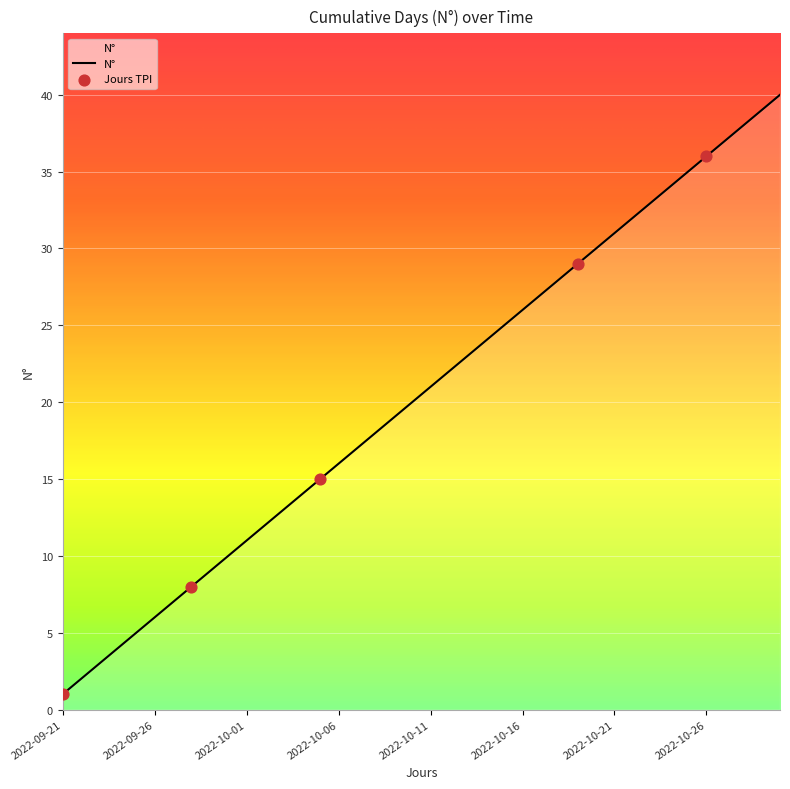

What is the greatest value displayed?

40